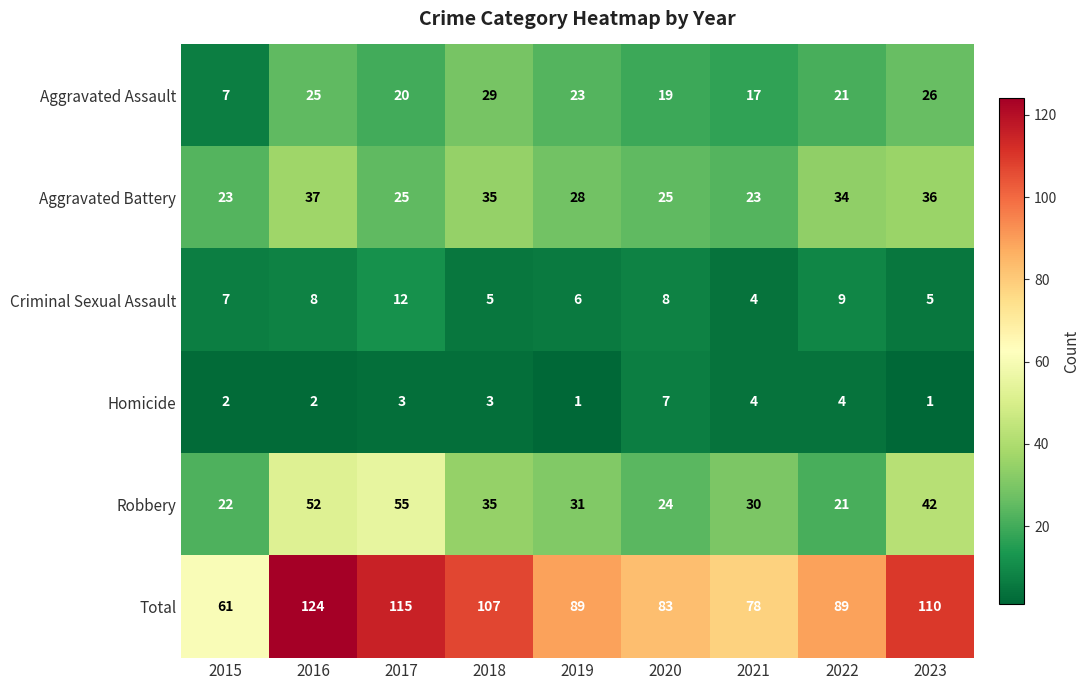

The Aggravated Battery series shows 25 at 2017. True or false?

True